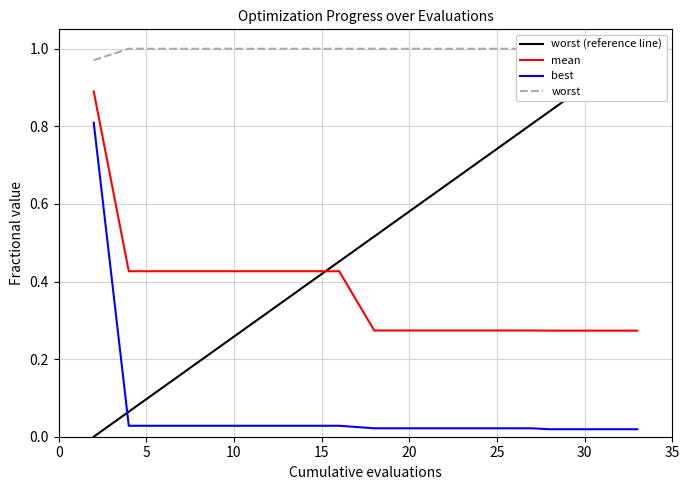

True or false: best and mean intersect in this chart.

False